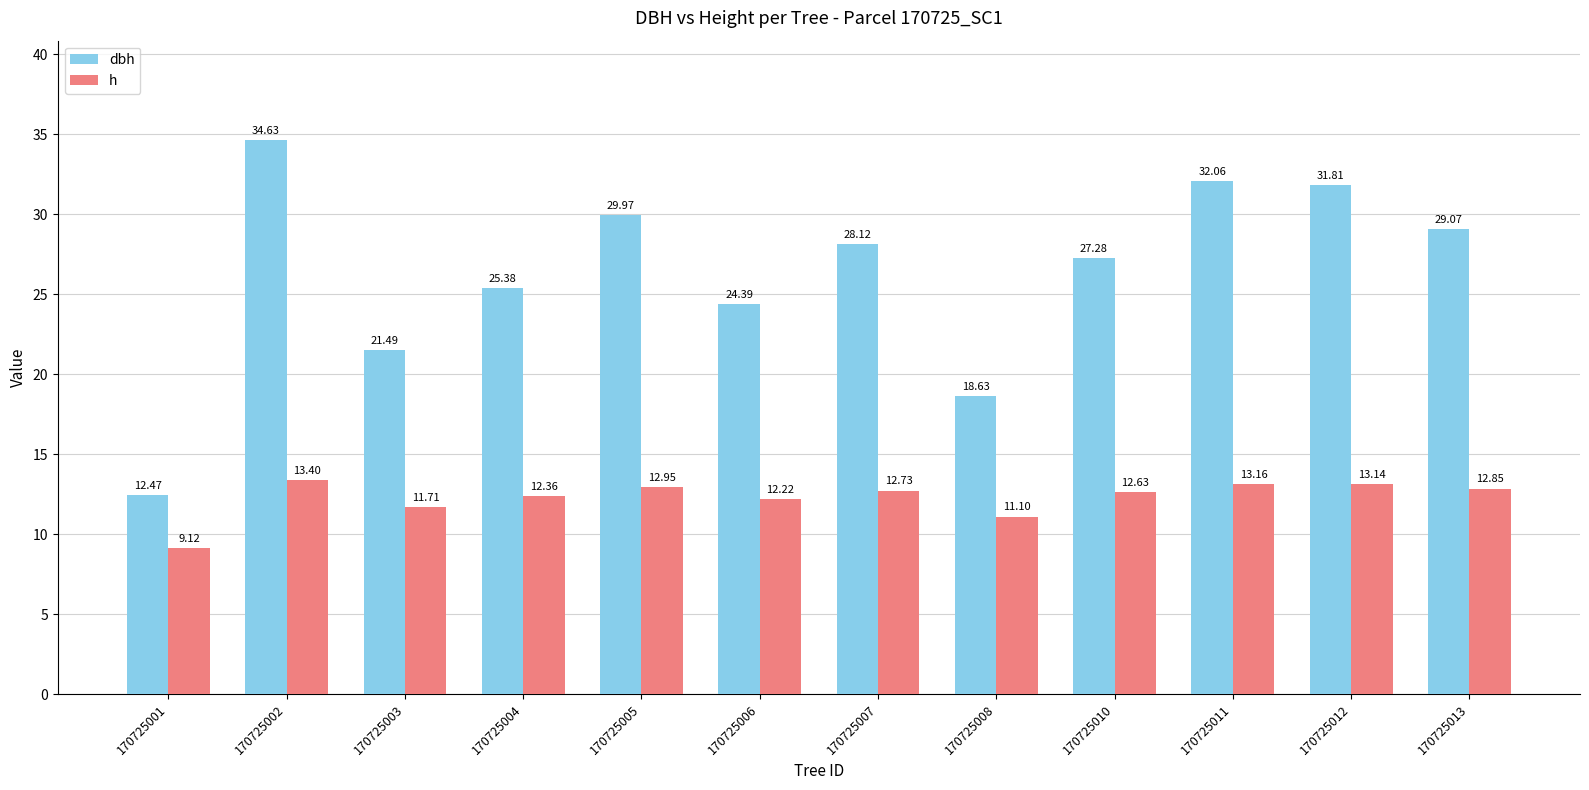

At which label does dbh first exceed 28?

170725002